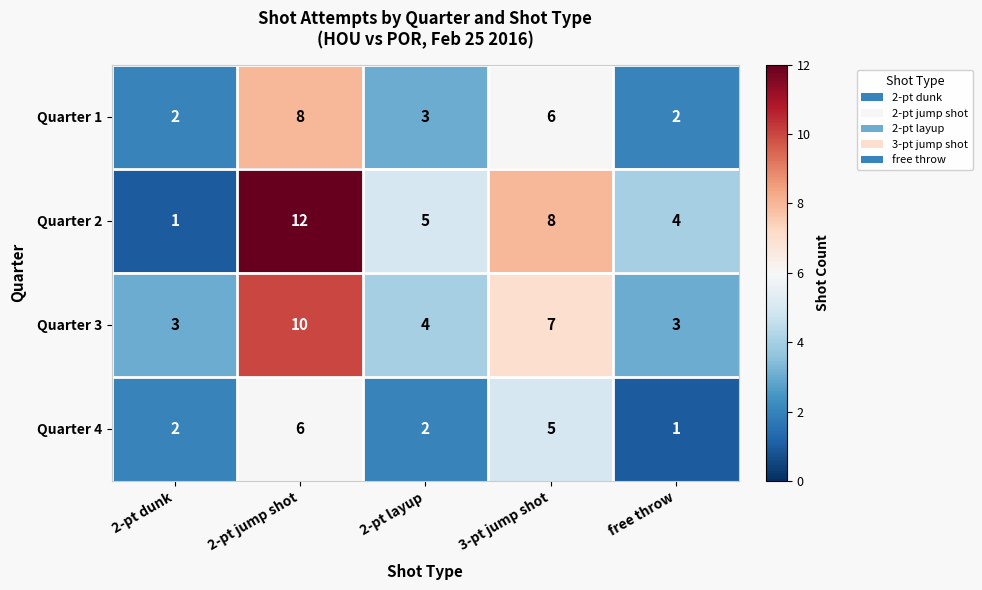

Reading left to right, transcribe all the data shown in this chart.

Quarter 1: 2-pt dunk=2	2-pt jump shot=8	2-pt layup=3	3-pt jump shot=6	free throw=2
Quarter 2: 2-pt dunk=1	2-pt jump shot=12	2-pt layup=5	3-pt jump shot=8	free throw=4
Quarter 3: 2-pt dunk=3	2-pt jump shot=10	2-pt layup=4	3-pt jump shot=7	free throw=3
Quarter 4: 2-pt dunk=2	2-pt jump shot=6	2-pt layup=2	3-pt jump shot=5	free throw=1